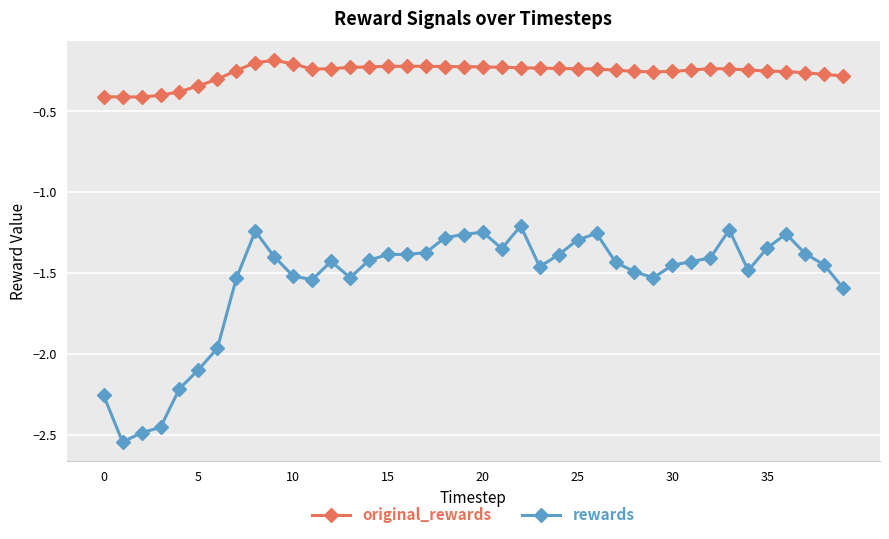

At how many categories does at least one series exceed -1?

40